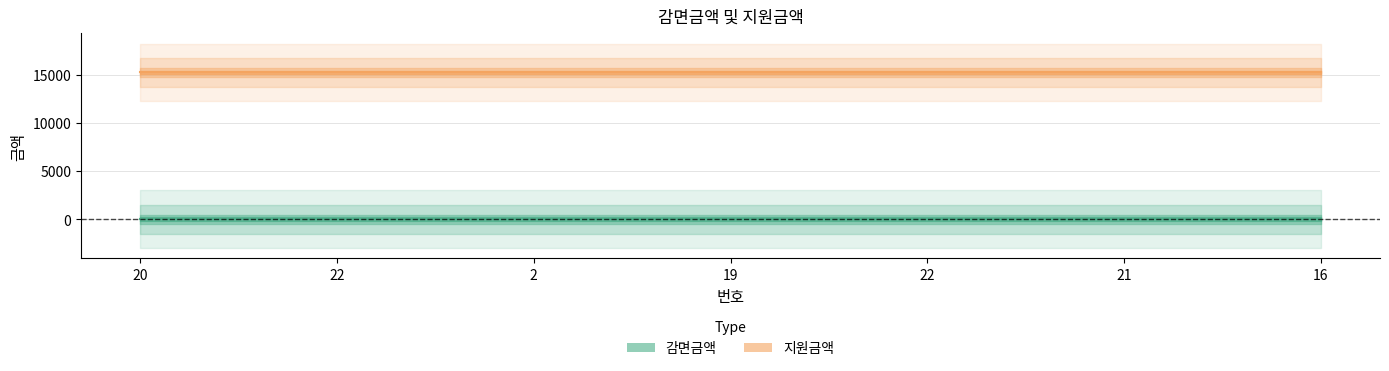

Which category has the lowest value across all series?

20